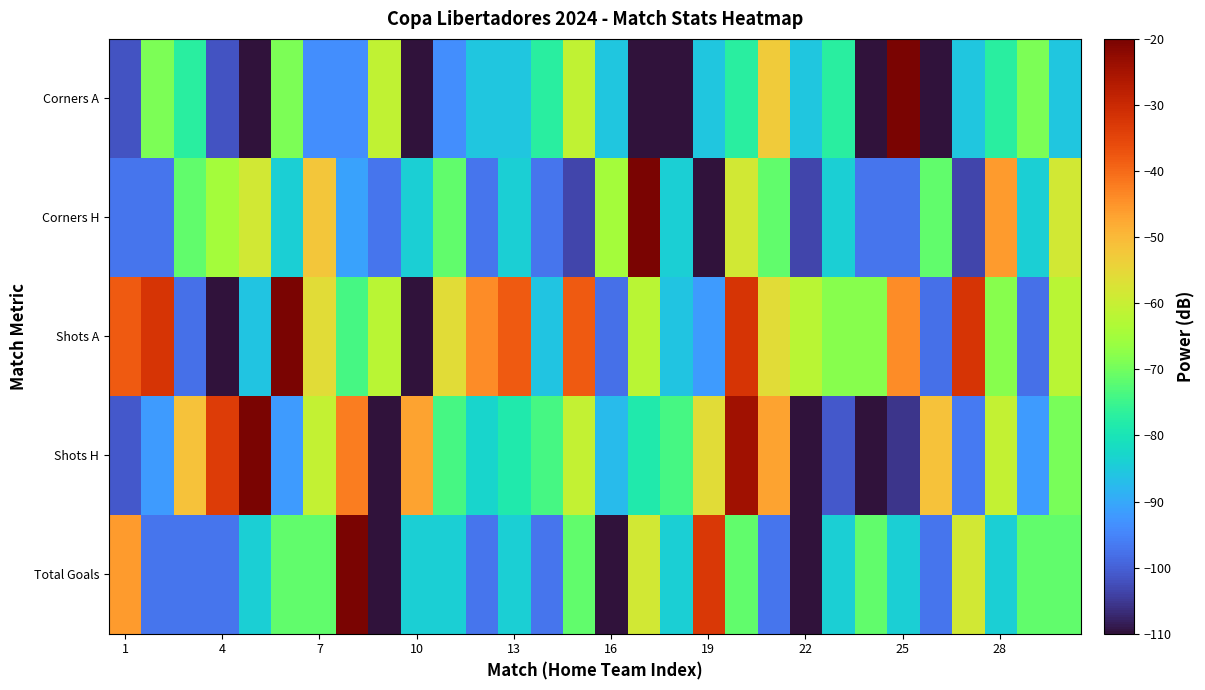

Reading left to right, what are all the values shown in this chart?

Total Goals: -45.7	-97.1	-97.1	-97.1	-84.3	-71.4	-71.4	-20.0	-110.0	-84.3	-84.3	-97.1	-84.3	-97.1	-71.4	-110.0	-58.6	-84.3	-32.9	-71.4	-97.1	-110.0	-84.3	-71.4	-84.3	-97.1	-58.6	-84.3	-71.4	-71.4
Shots H: -101.0	-92.0	-51.5	-33.5	-20.0	-92.0	-60.5	-42.5	-110.0	-47.0	-74.0	-83.0	-78.5	-74.0	-60.5	-87.5	-78.5	-74.0	-56.0	-24.5	-47.0	-110.0	-101.0	-110.0	-105.5	-51.5	-96.5	-60.5	-92.0	-69.5
Shots A: -38.0	-32.0	-98.0	-110.0	-86.0	-20.0	-56.0	-74.0	-62.0	-110.0	-56.0	-44.0	-38.0	-86.0	-38.0	-98.0	-62.0	-86.0	-92.0	-32.0	-56.0	-62.0	-68.0	-68.0	-44.0	-98.0	-32.0	-68.0	-98.0	-62.0
Corners H: -97.1	-97.1	-71.4	-65.0	-58.6	-84.3	-52.1	-90.7	-97.1	-84.3	-71.4	-97.1	-84.3	-97.1	-103.6	-65.0	-20.0	-84.3	-110.0	-58.6	-71.4	-103.6	-84.3	-97.1	-97.1	-71.4	-103.6	-45.7	-84.3	-58.6
Corners A: -101.8	-69.1	-77.3	-101.8	-110.0	-69.1	-93.6	-93.6	-60.9	-110.0	-93.6	-85.5	-85.5	-77.3	-60.9	-85.5	-110.0	-110.0	-85.5	-77.3	-52.7	-85.5	-77.3	-110.0	-20.0	-110.0	-85.5	-77.3	-69.1	-85.5